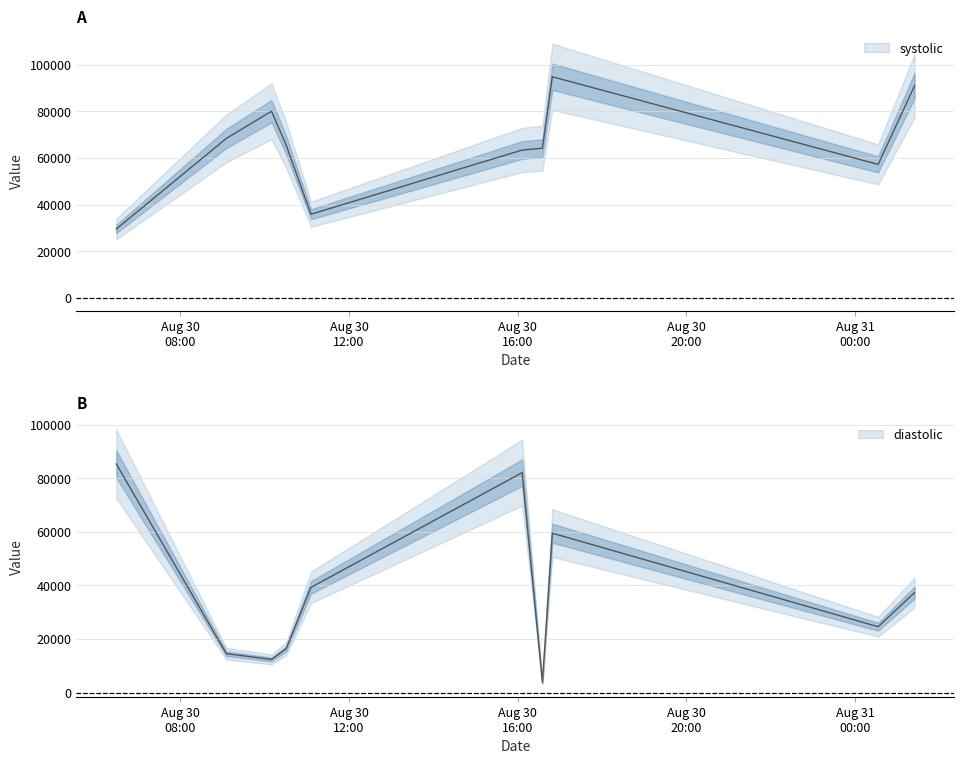

Where do diastolic and systolic first cross each other?

2016-08-30T06:28:51 and 2016-08-30T09:05:25